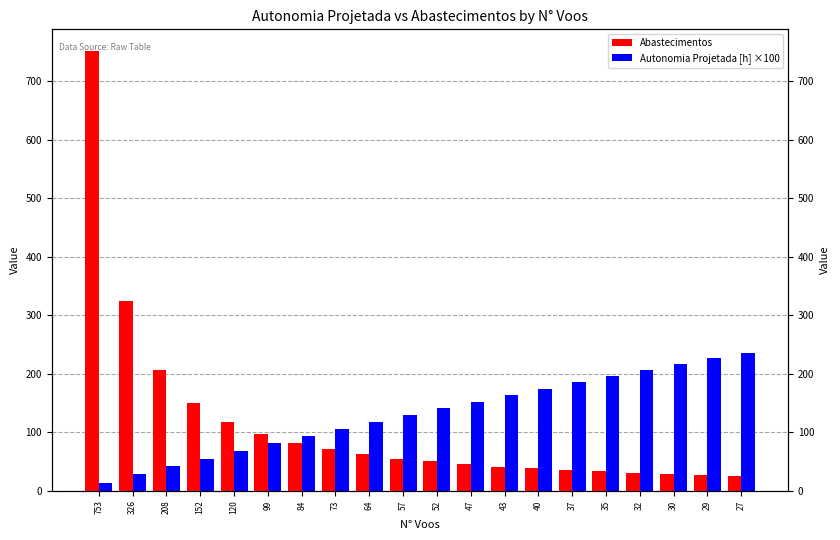

How many distinct data groups are displayed?

2